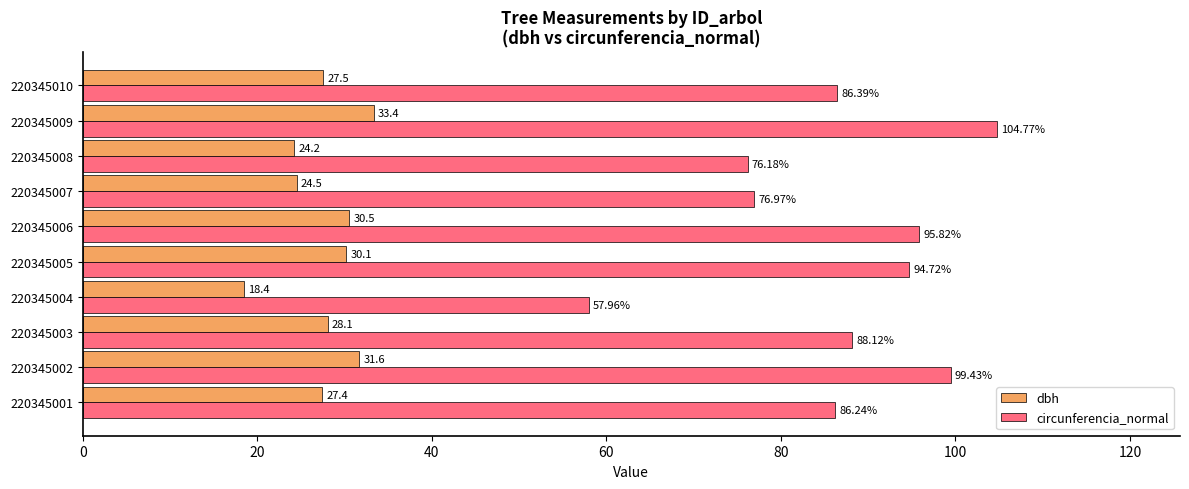

Which series has the largest range (max minus min)?

circunferencia_normal